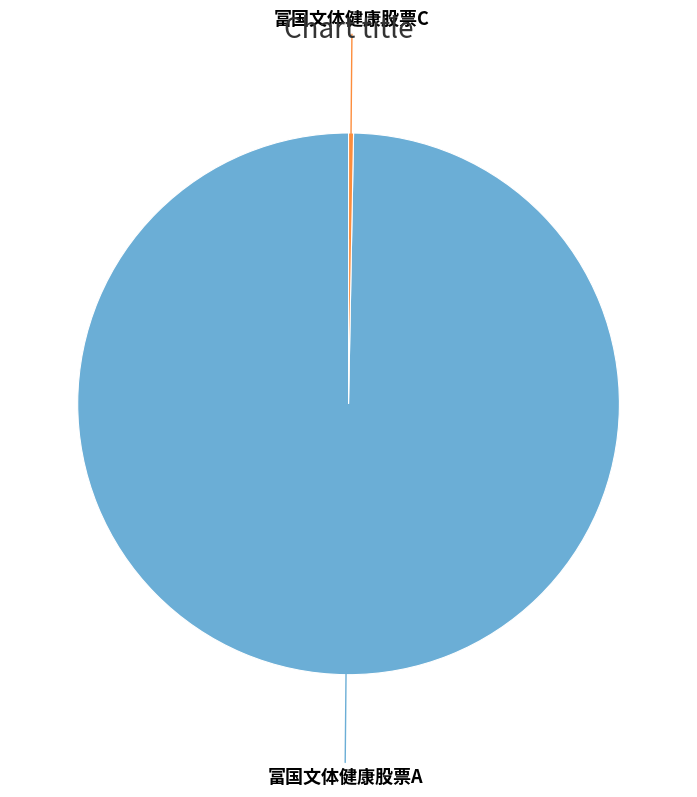

Combined, do 富国文体健康股票C and 富国文体健康股票A account for over 50%?

Yes